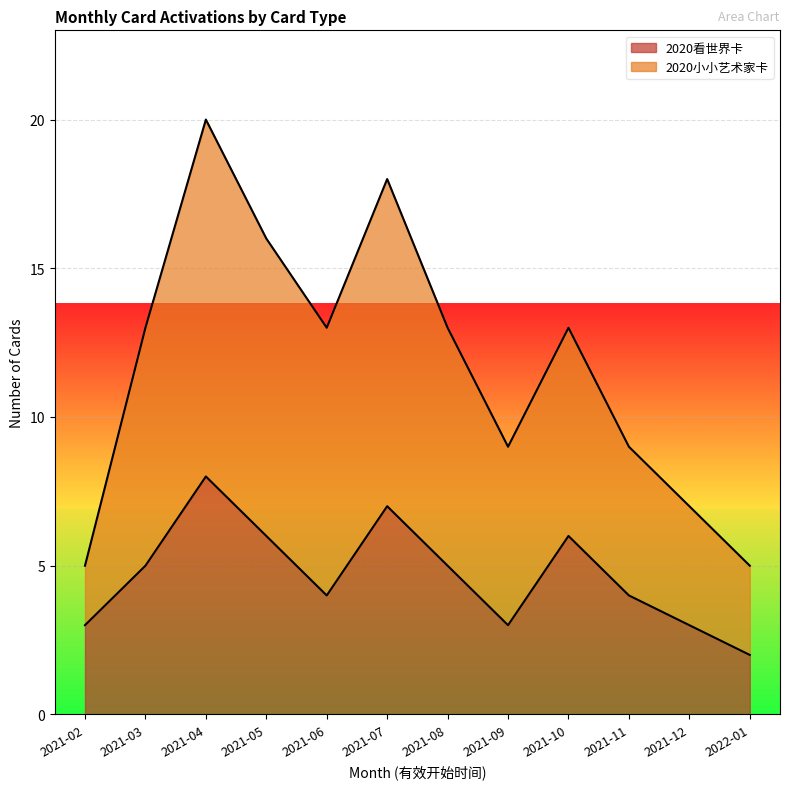

Reading right to left, transcribe all the data shown in this chart.

2020看世界卡: 2022-01=2	2021-12=3	2021-11=4	2021-10=6	2021-09=3	2021-08=5	2021-07=7	2021-06=4	2021-05=6	2021-04=8	2021-03=5	2021-02=3
2020小小艺术家卡: 2022-01=5	2021-12=7	2021-11=9	2021-10=13	2021-09=9	2021-08=13	2021-07=18	2021-06=13	2021-05=16	2021-04=20	2021-03=13	2021-02=5